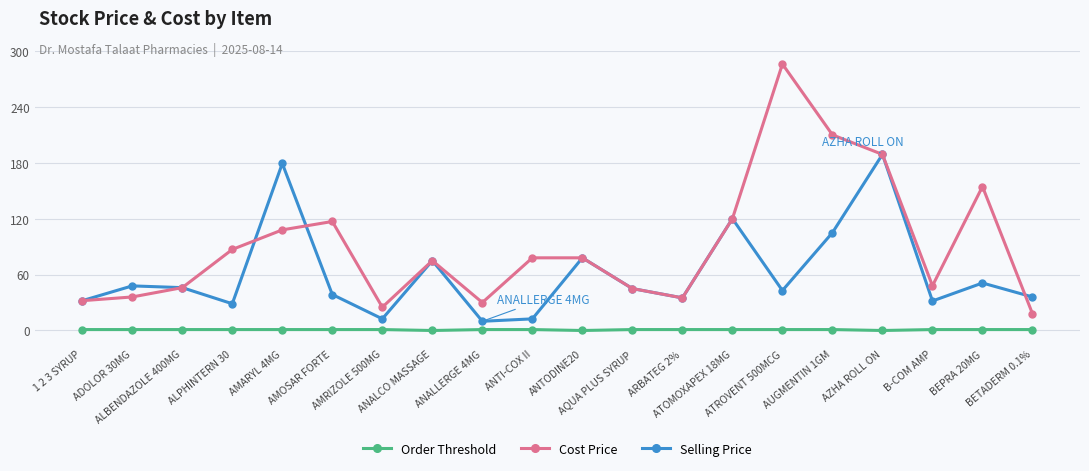

What is the spread (max minus min) of values at ANALLERGE 4MG?

29.0